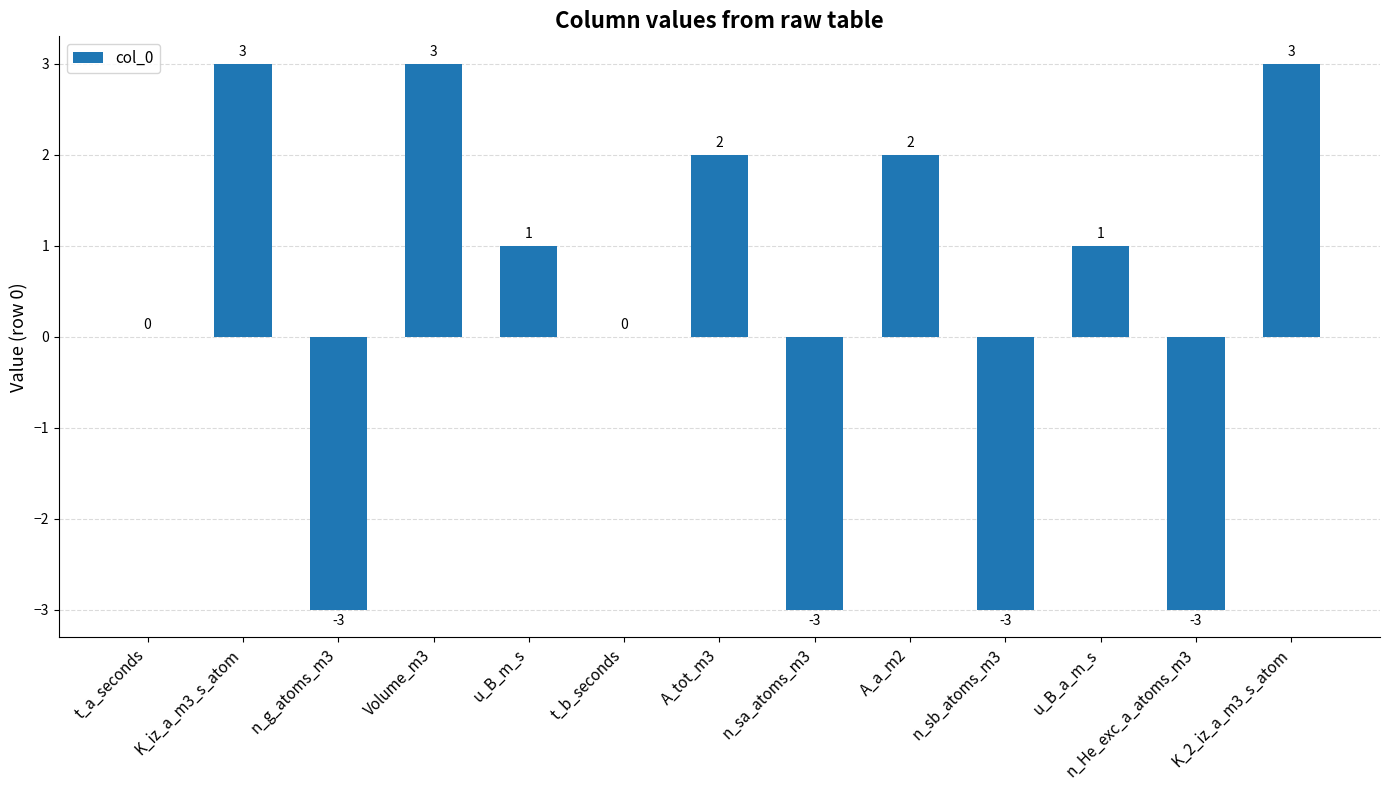

How many data points does each series have?

13